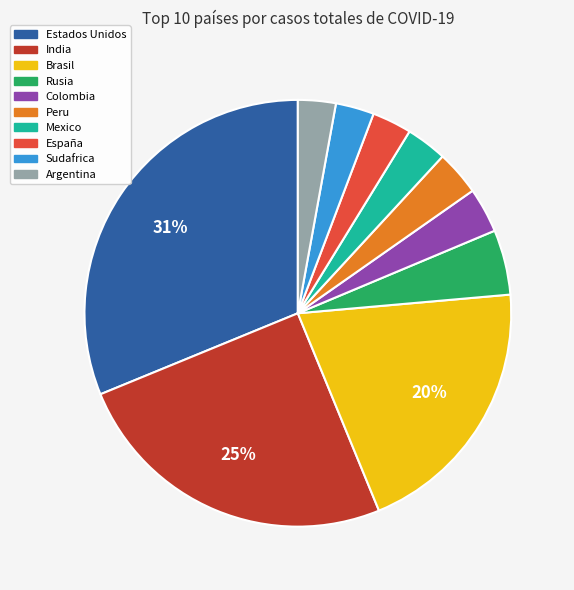

Does any single category account for the majority?

No